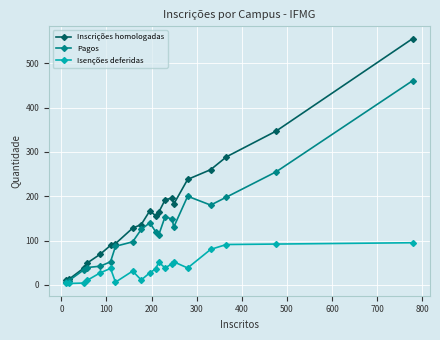

At how many categories does at least one series exceed 390?

1